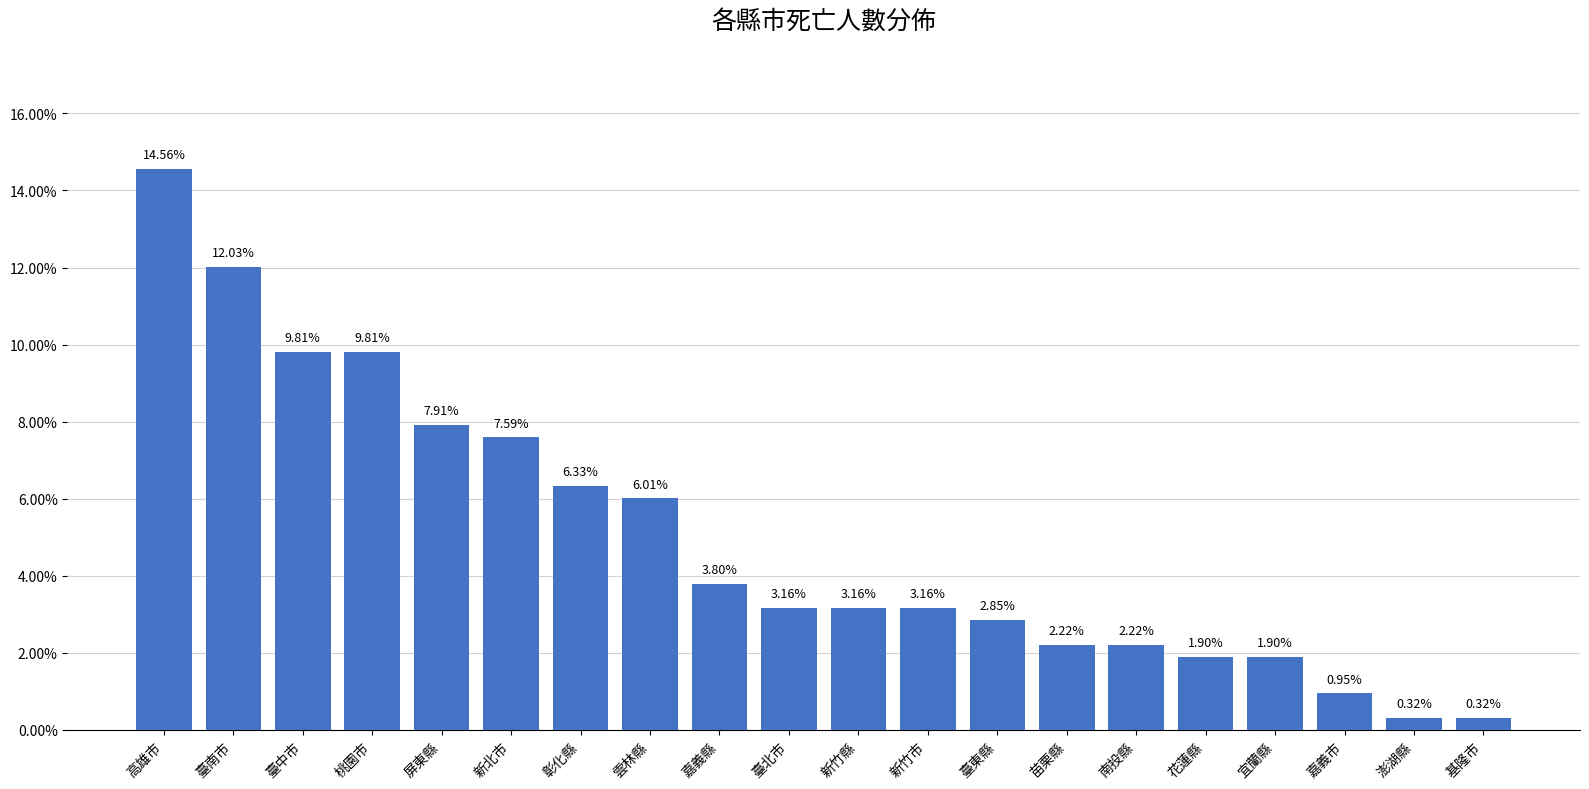

List the labels in order of value, largest first.

高雄市, 臺南市, 臺中市, 桃園市, 屏東縣, 新北市, 彰化縣, 雲林縣, 嘉義縣, 臺北市, 新竹縣, 新竹市, 臺東縣, 苗栗縣, 南投縣, 花蓮縣, 宜蘭縣, 嘉義市, 澎湖縣, 基隆市